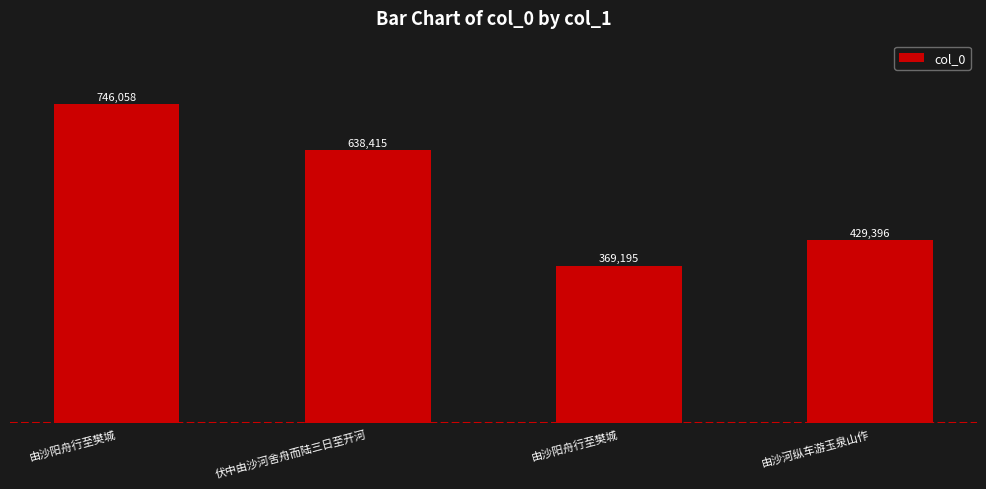

Is it true that the value at 由沙阳舟行至樊城 is 746058?

True